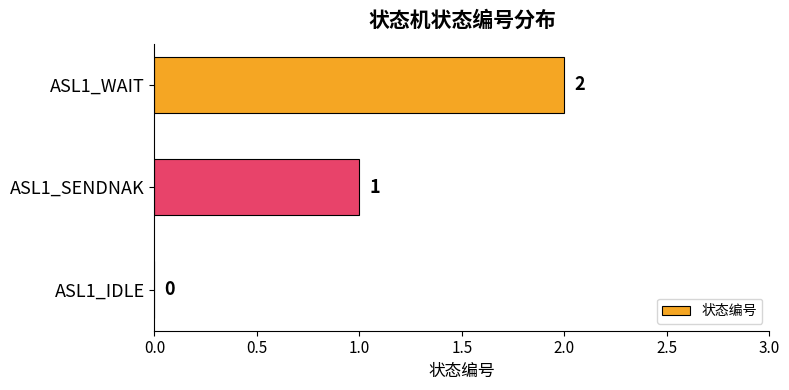

How many categories are shown in the chart?

3